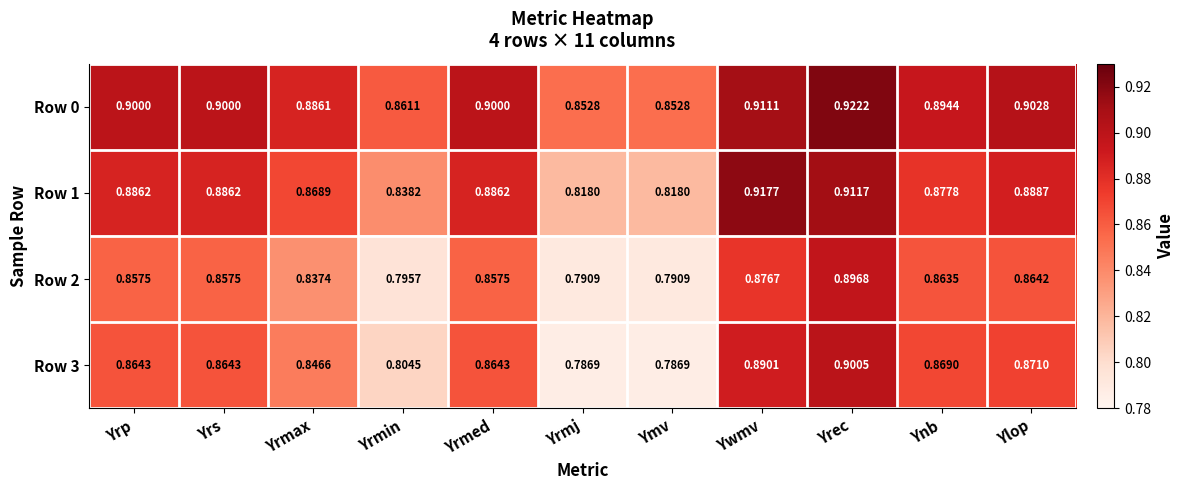

At which category is the sum across all series the highest?

Yrec